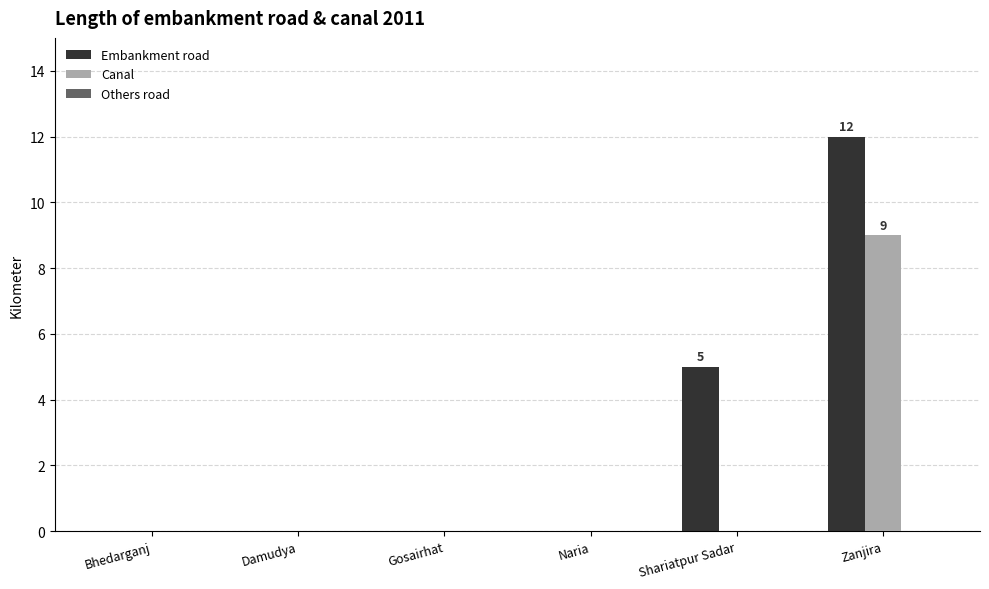

The Embankment road series shows 12 at Zanjira. True or false?

True